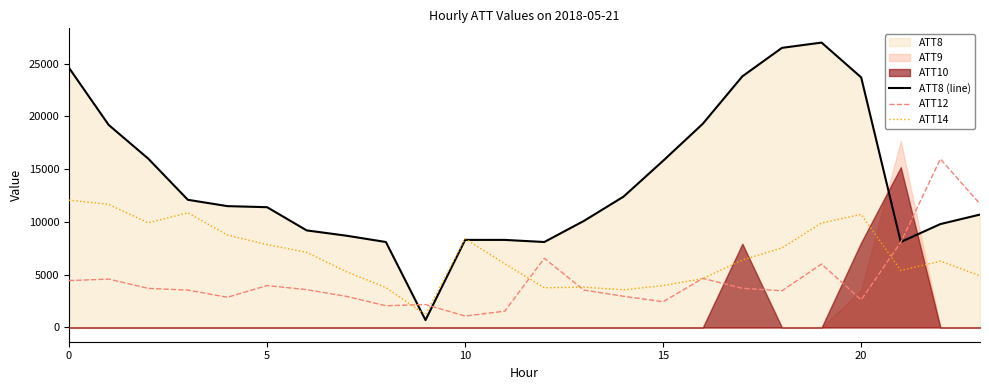

What is the average value of the ATT14 series?

6829.7